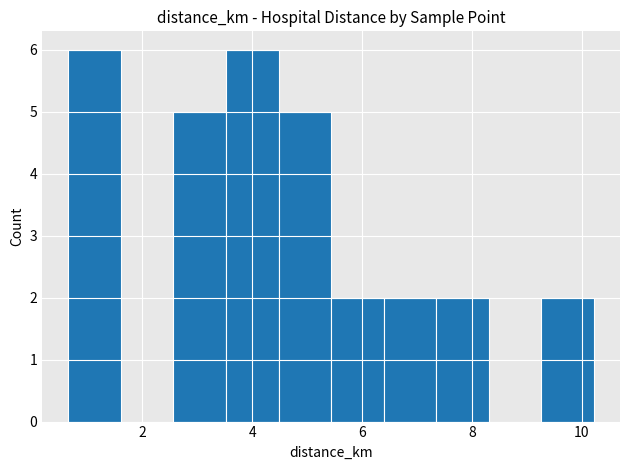

Reading left to right, transcribe this chart: for each bar, give the range it covers on the x-axis and its height. Neither the bar edges nor the heights are printed on the chart, so give them approximately, as read against the axes.

0.6 to 1.6: 6
1.6 to 2.6: 0
2.6 to 3.6: 5
3.6 to 4.4: 6
4.4 to 5.4: 5
5.4 to 6.4: 2
6.4 to 7.4: 2
7.4 to 8.4: 2
8.4 to 9.2: 0
9.2 to 10.2: 2